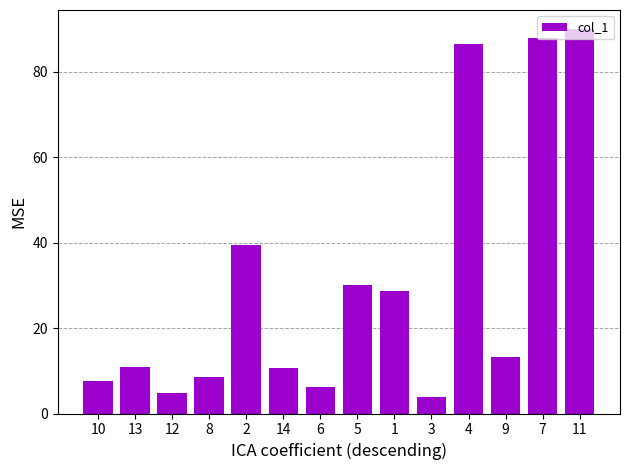

Count the number of categories in the chart.

14